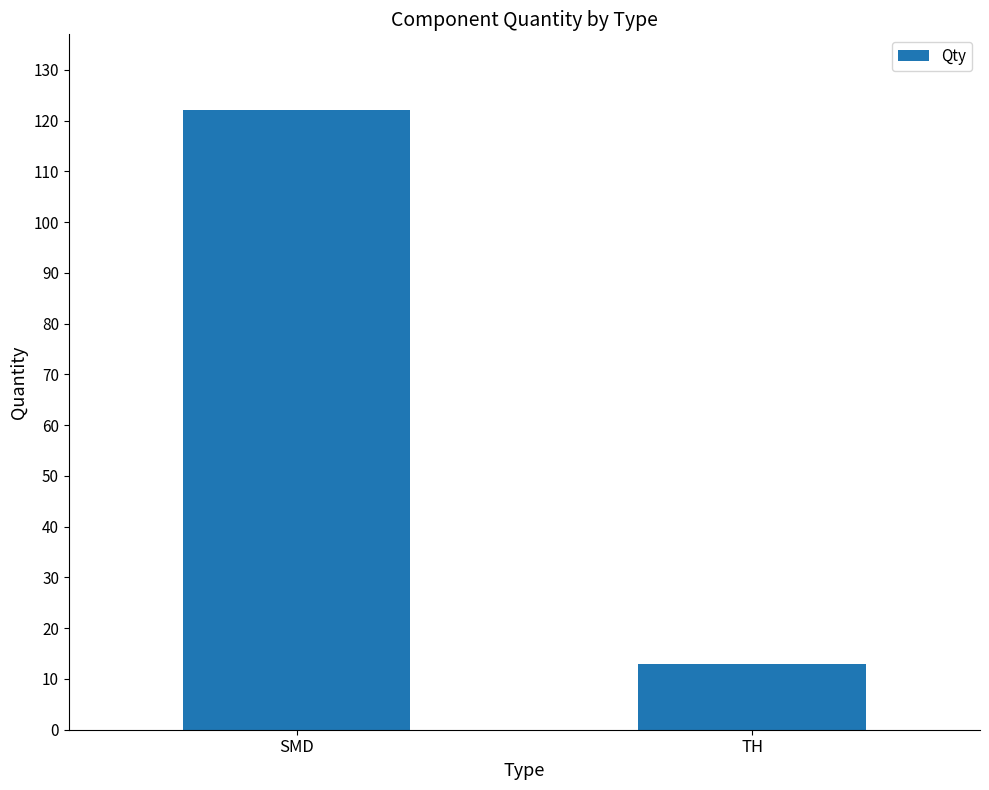

What value does the data have at SMD, to the nearest 10?

120